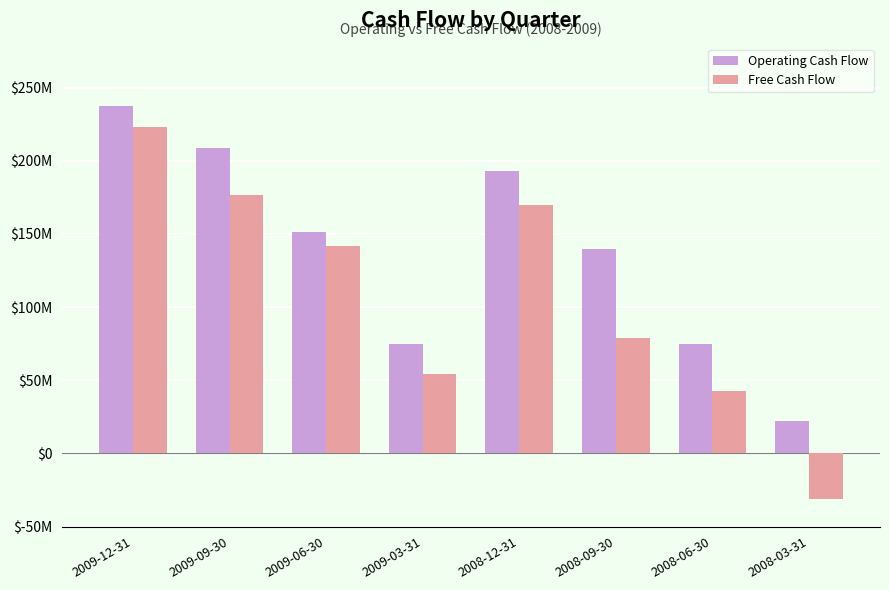

Are the bars horizontal?

No